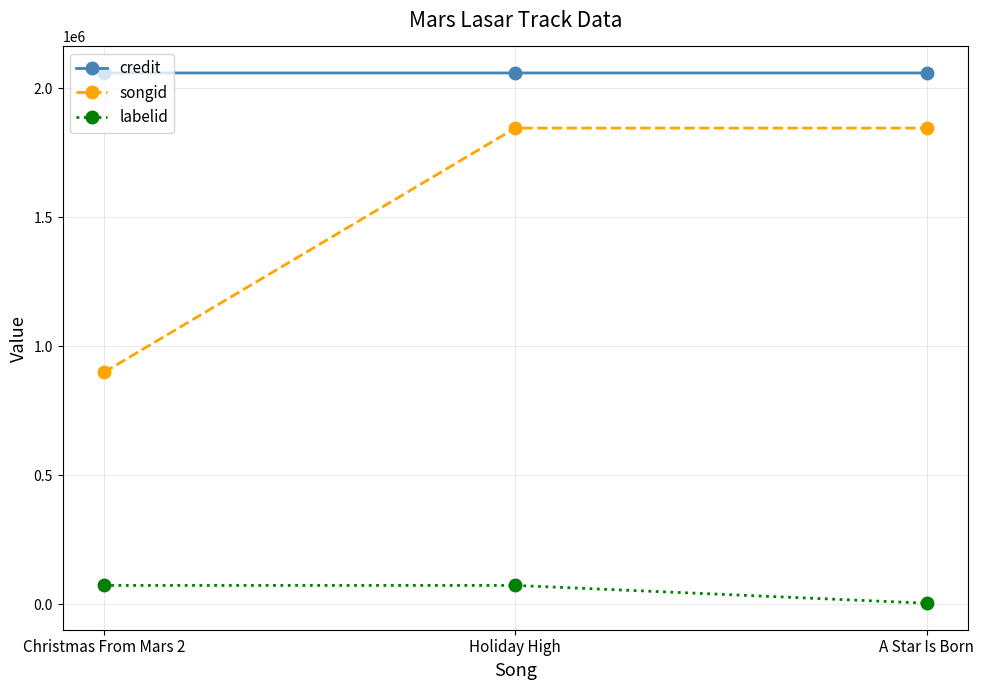

At which category is the sum across all series the highest?

Holiday High